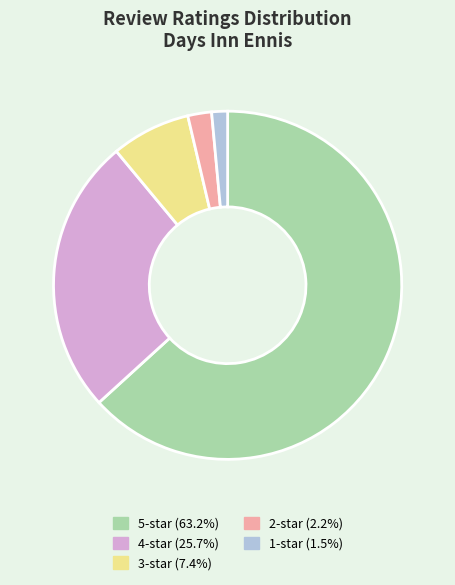

Rank the categories by value from lowest to highest.

1, 2, 3, 4, 5